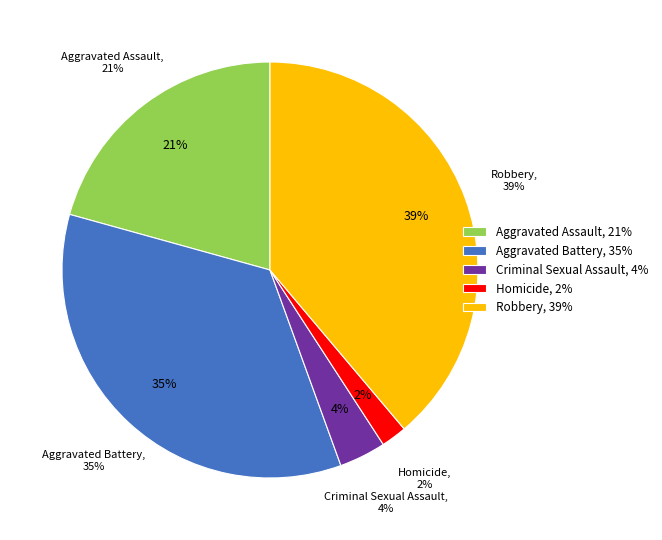

Rank the categories by value from highest to lowest.

Robbery, Aggravated Battery, Aggravated Assault, Criminal Sexual Assault, Homicide